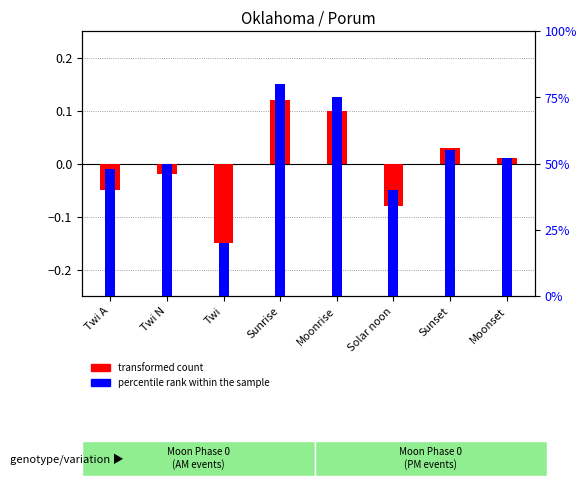

The transformed count series shows 0.1 at Sunrise. True or false?

True